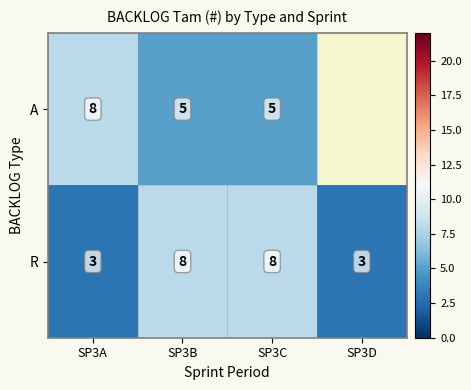

What is the lowest value of the R series?

3